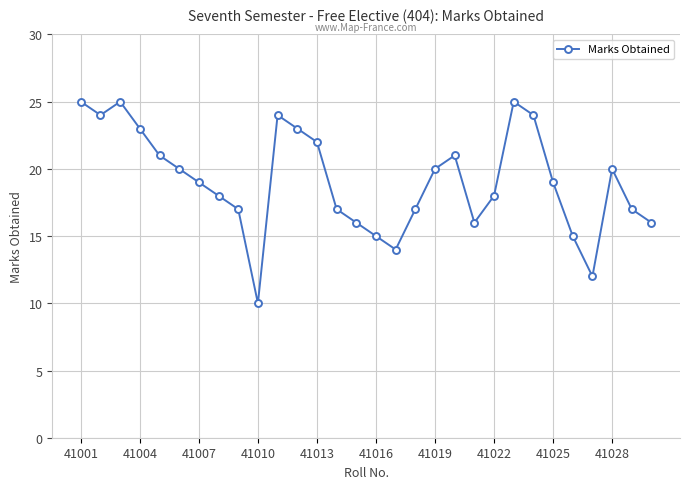

Reading left to right, list all the values displayed in this chart.

25	24	25	23	21	20	19	18	17	10	24	23	22	17	16	15	14	17	20	21	16	18	25	24	19	15	12	20	17	16